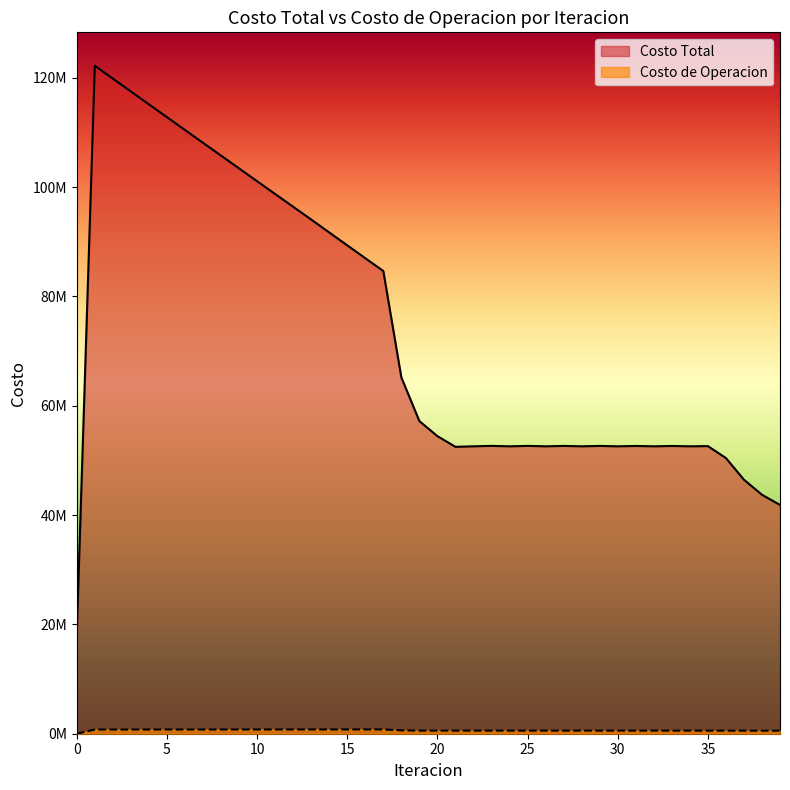

What is the difference between the maximum and second lowest values in the Costo de Operacion series?

230395.5